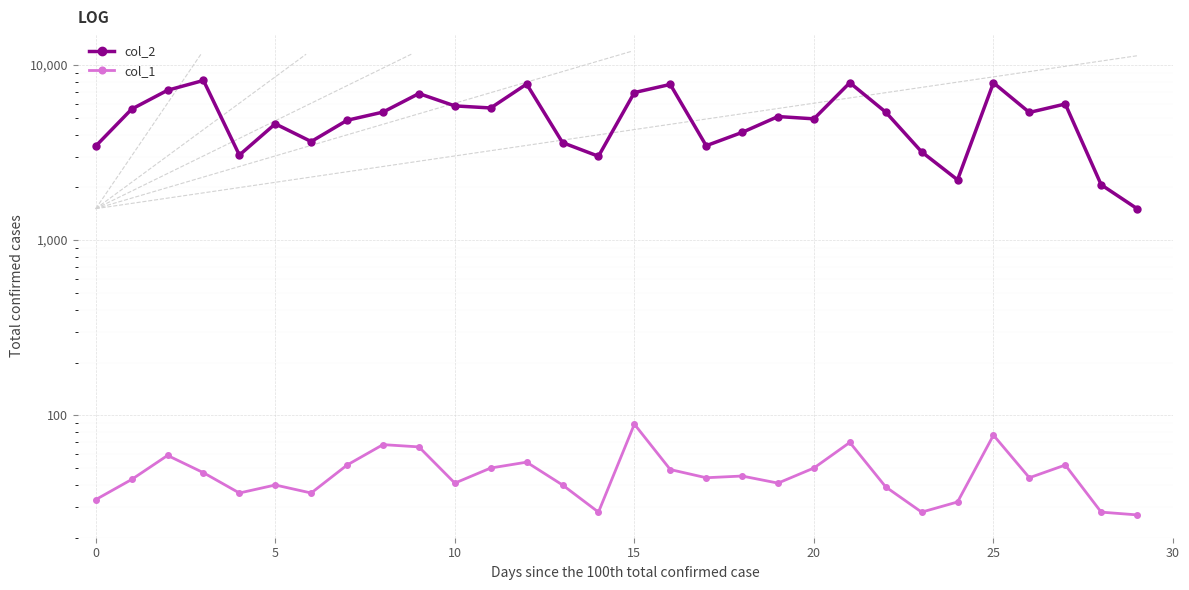

What is the average value of the col_1 series?

47